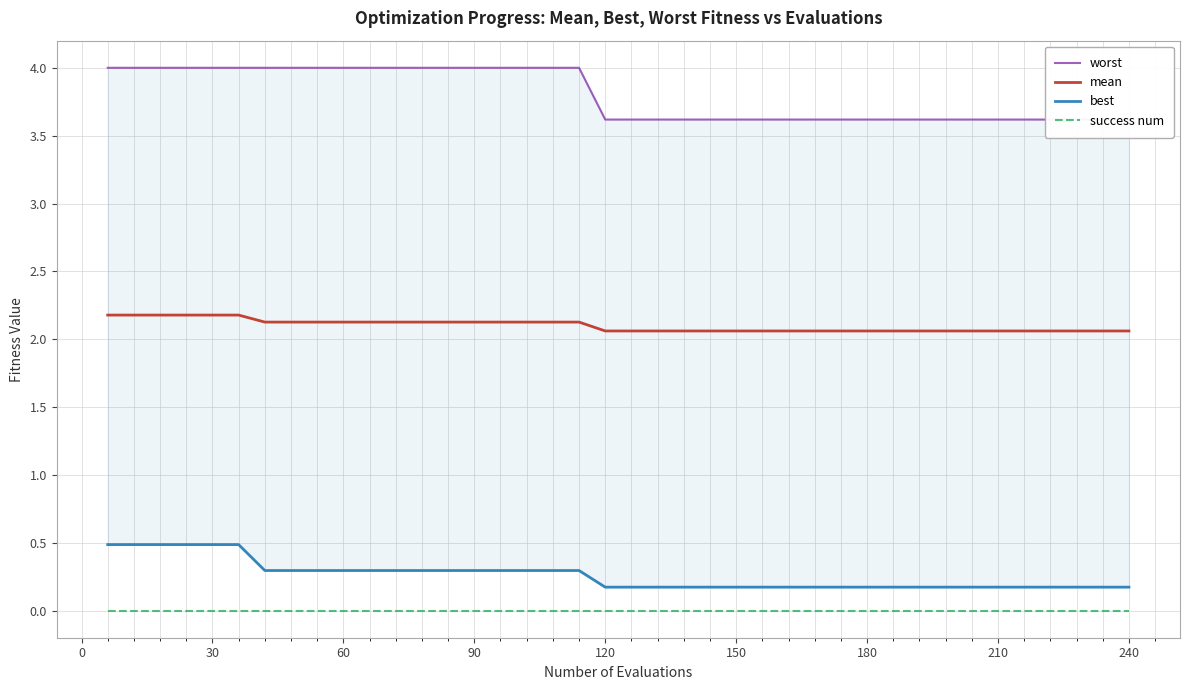

The value of success num at 60 is 0.0. True or false?

True